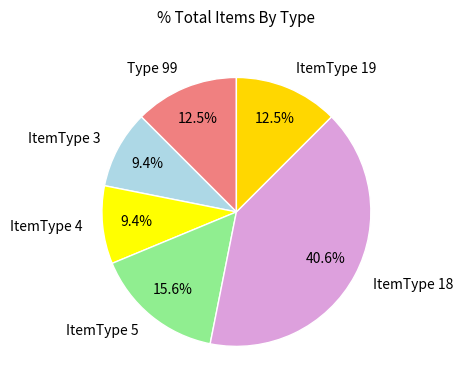

How many slices are in this pie chart?

6